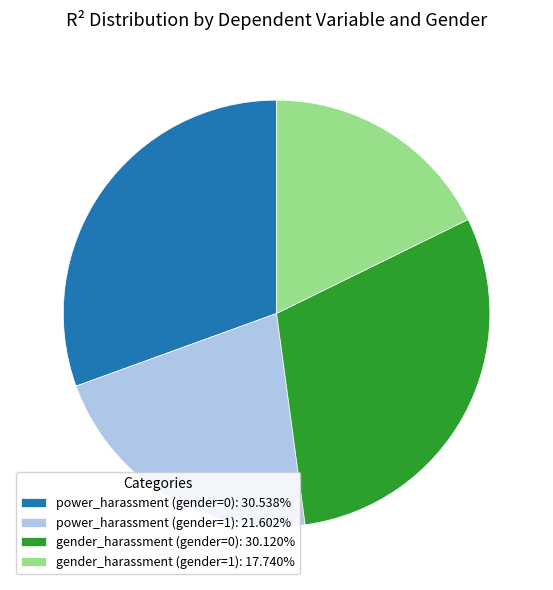

Is power_harassment (gender=1): 21.602% the majority of the pie?

No